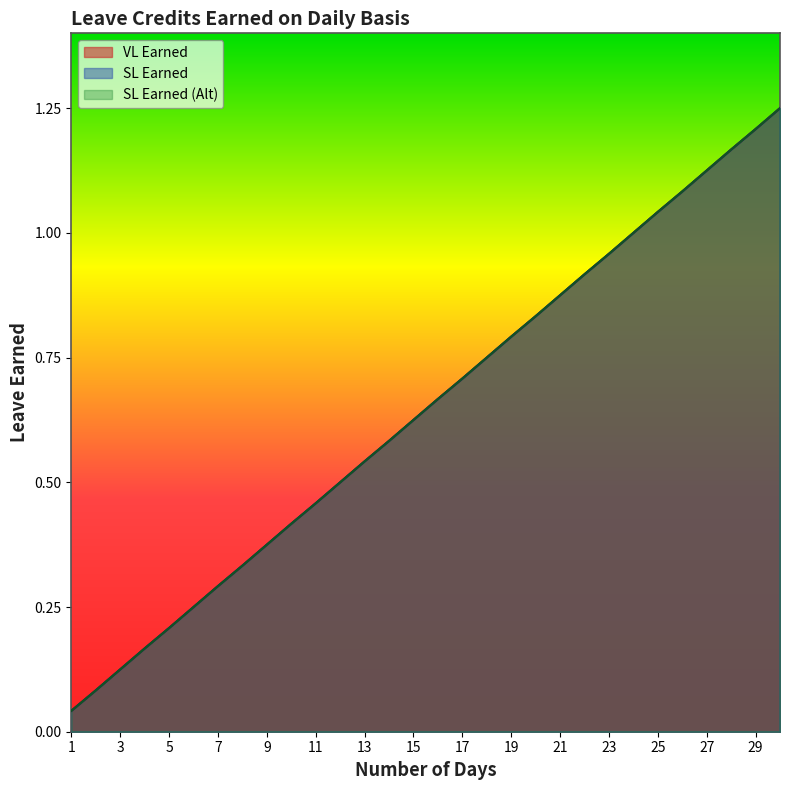

The VL Earned series shows 0.6 at 14. True or false?

True